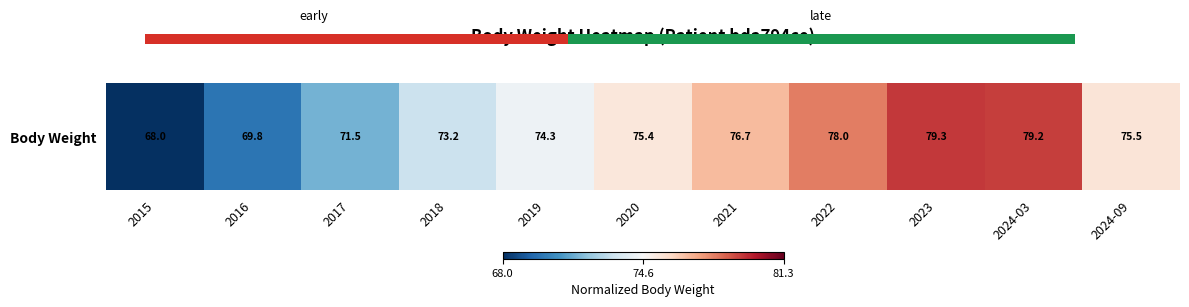

The chart shows a value of -1.9 at 2015. True or false?

True